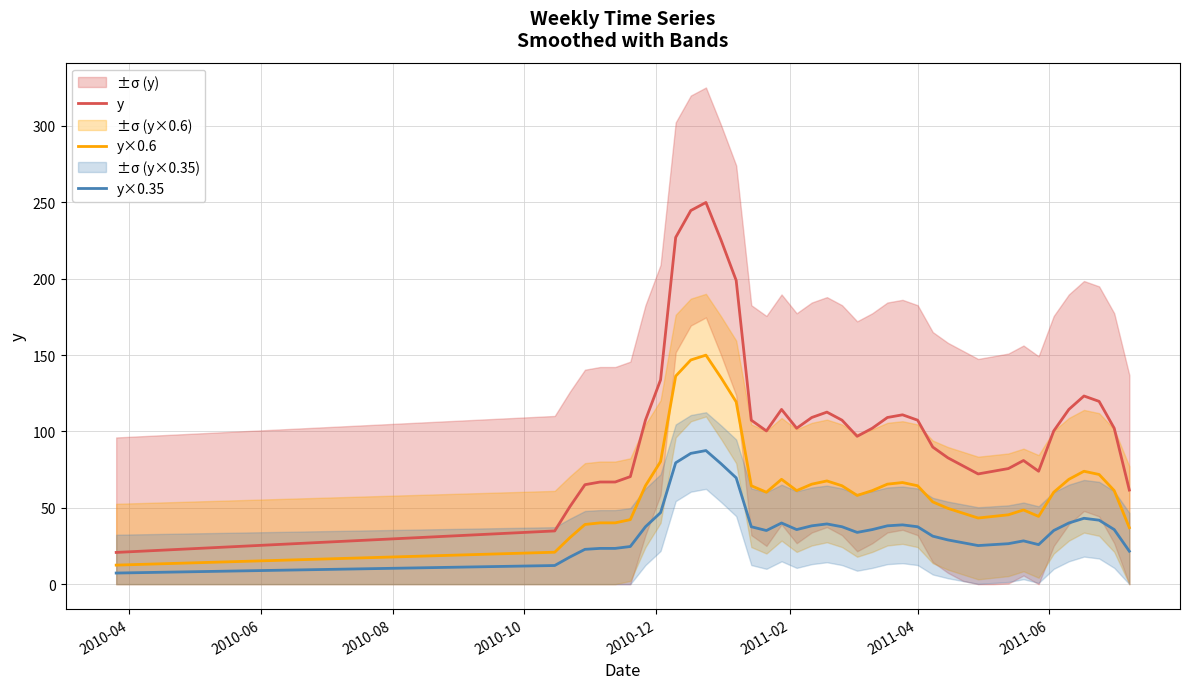

What is the lowest value of the y series?

20.8